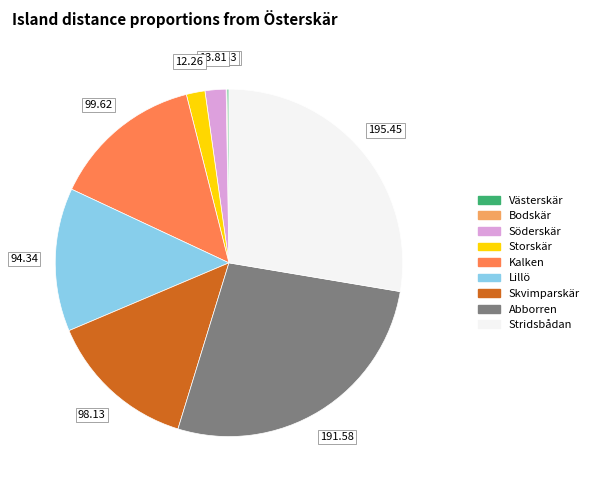

Is the sum of Lillö and Abborren greater than half?

No